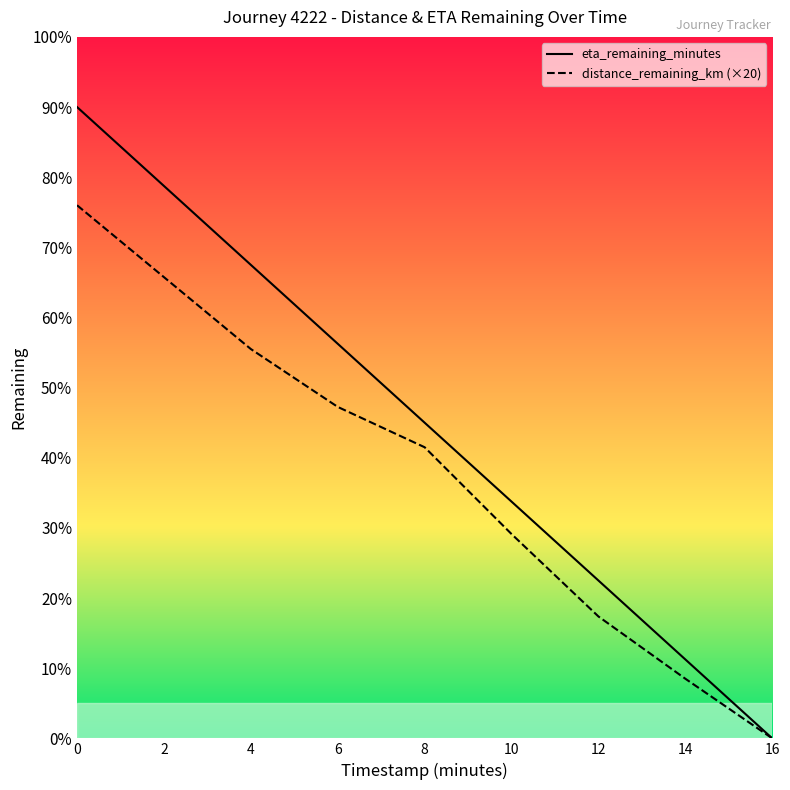

How many data points does each series have?

9